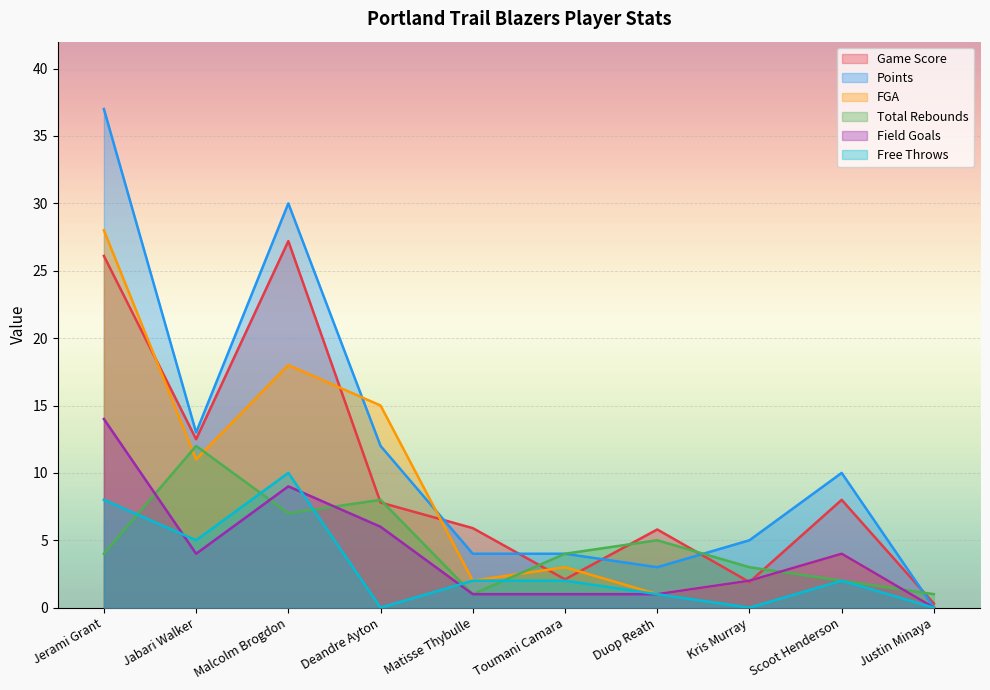

Where does the Field Goals series first go above 4?

Jerami Grant